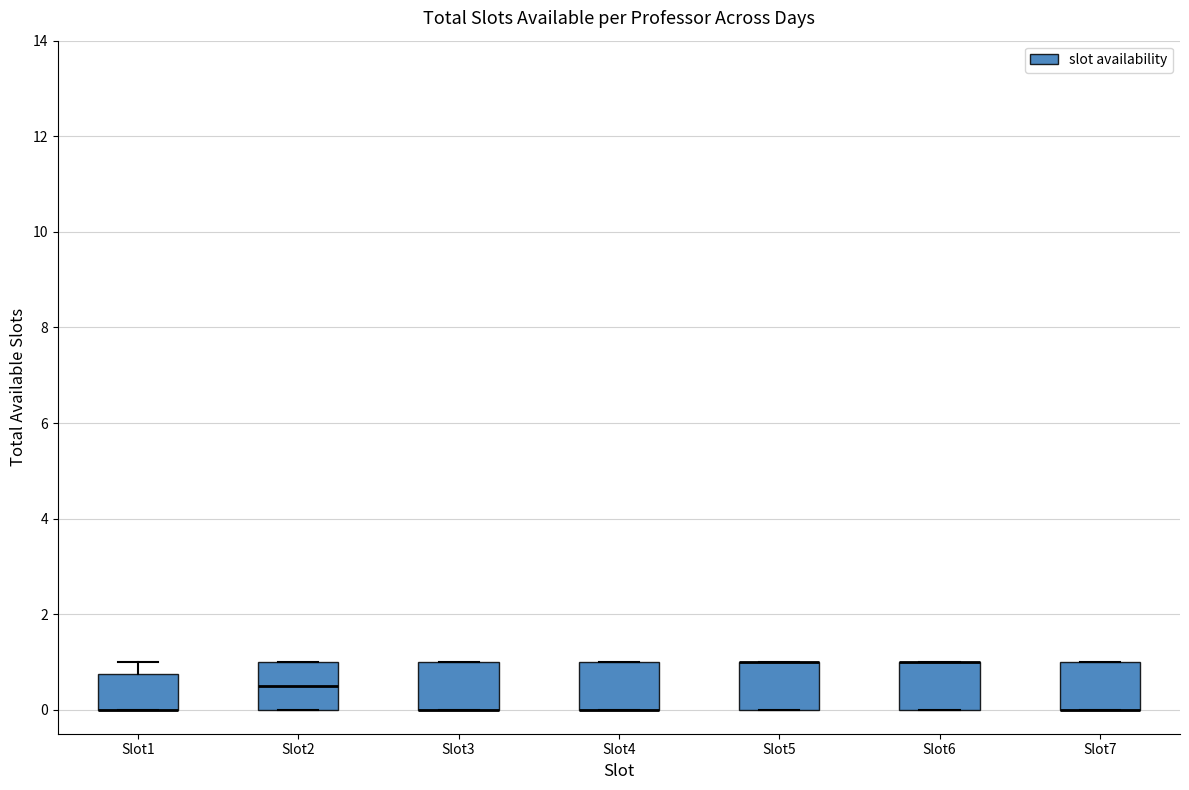

Where is the upper edge of the box for Slot7 on the y-axis? The values are not printed on the chart, so give them approximately, as read against the axis.

1.0